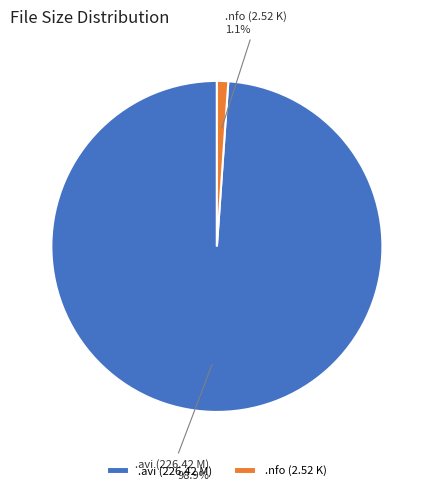

Which slice is the smallest?

.nfo (2.52 K)